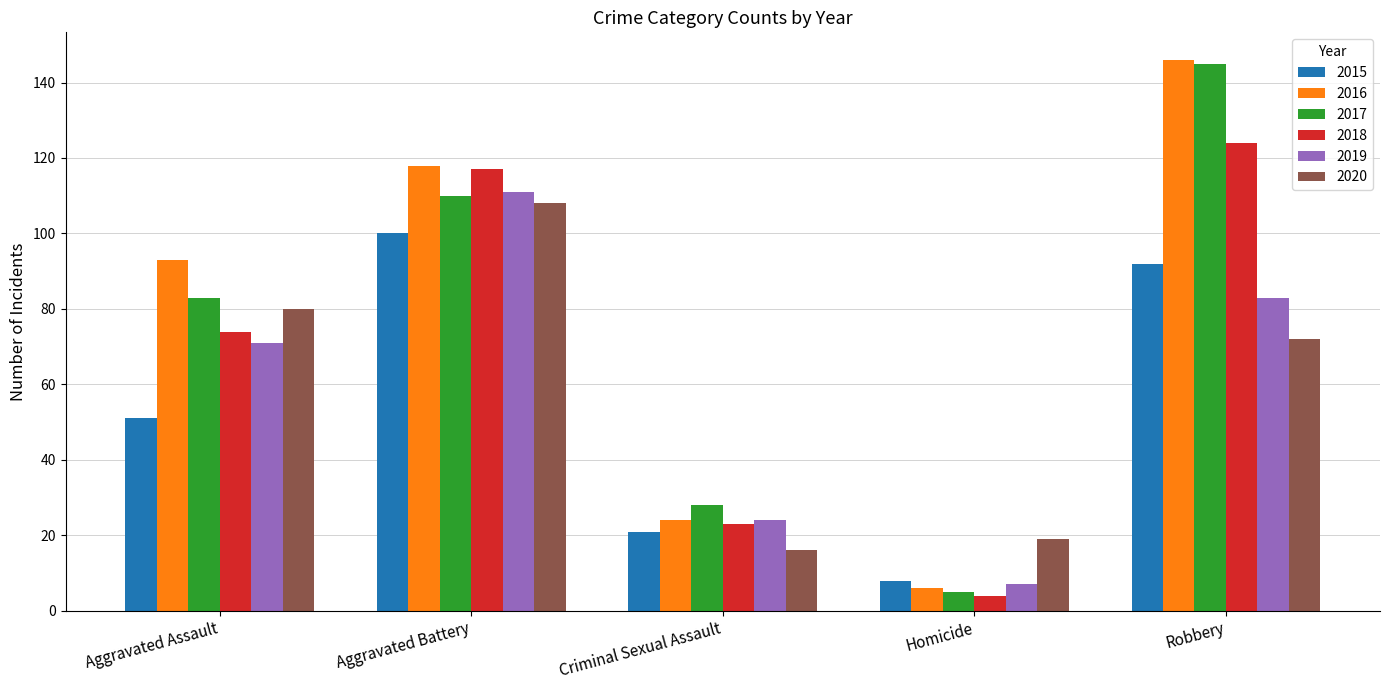

How many values in the 2017 series are below 83?

2